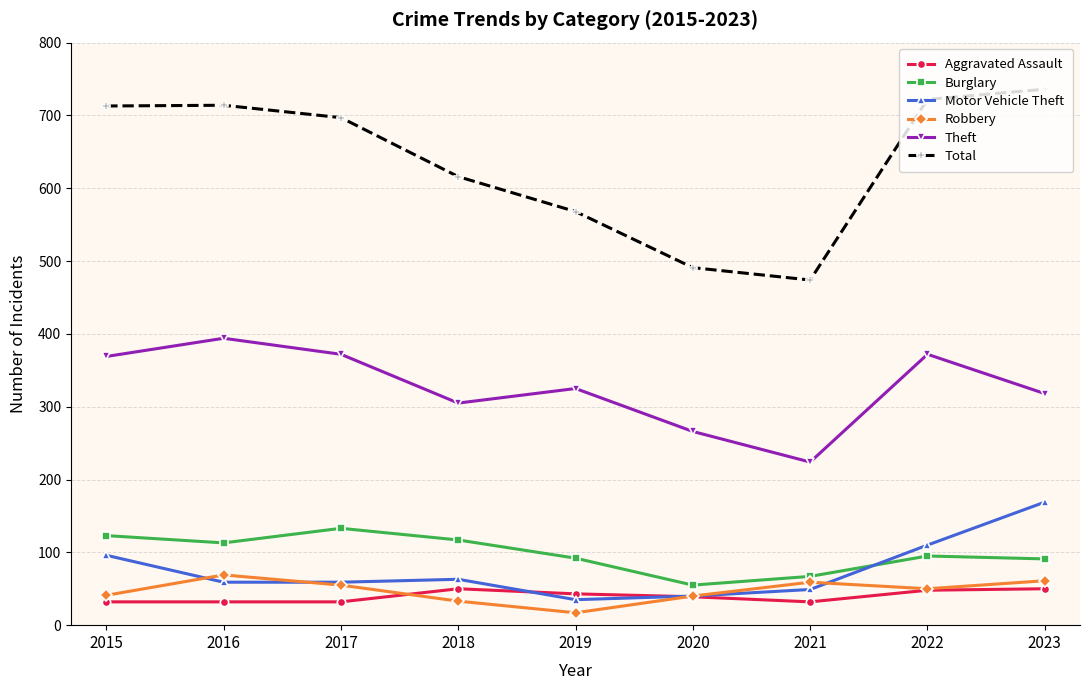

How many values in the Aggravated Assault series are below 39?

4